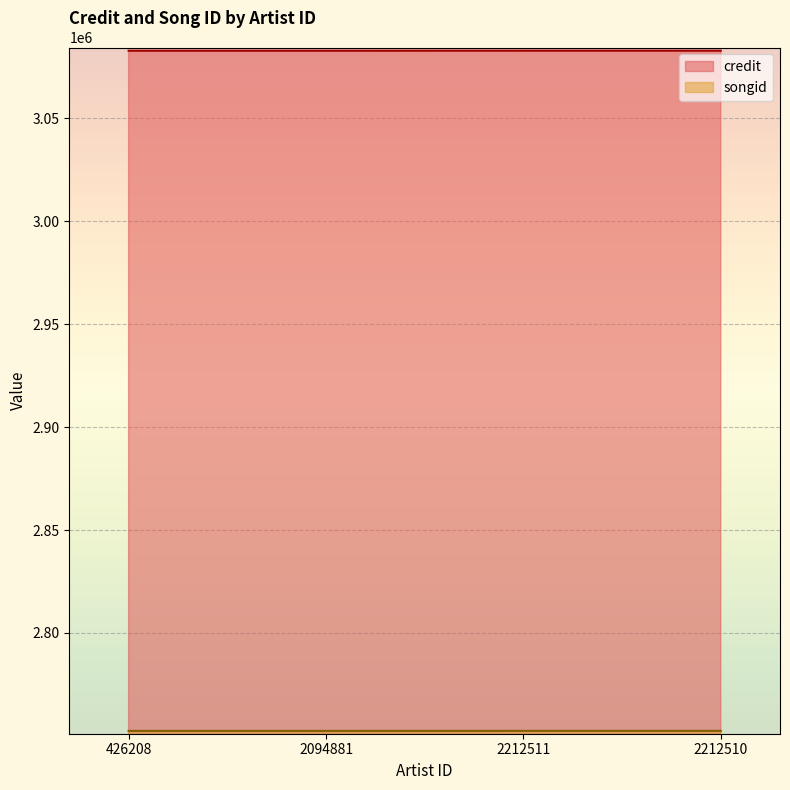

What is the difference between the highest and lowest values at 426208?

330258